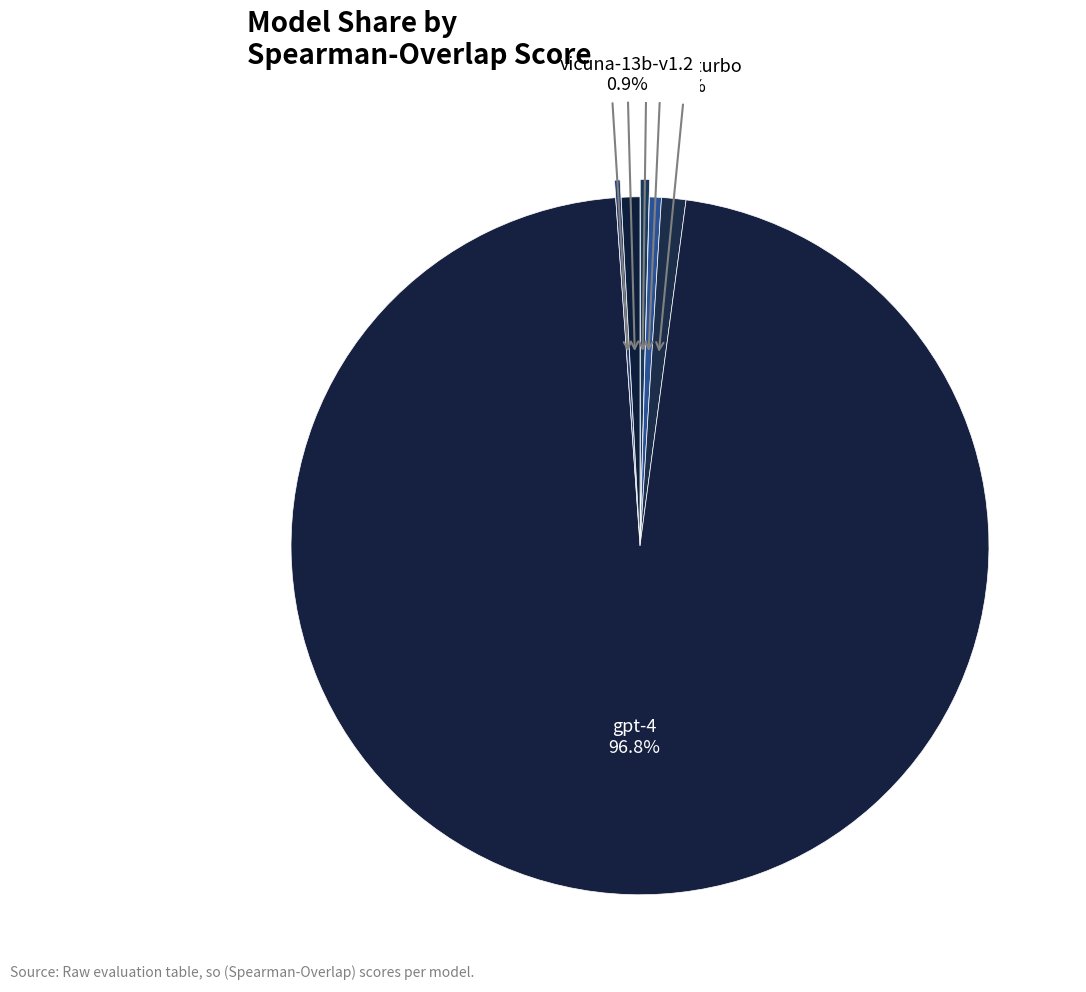

What is the smallest slice in the pie chart?

llama-13b